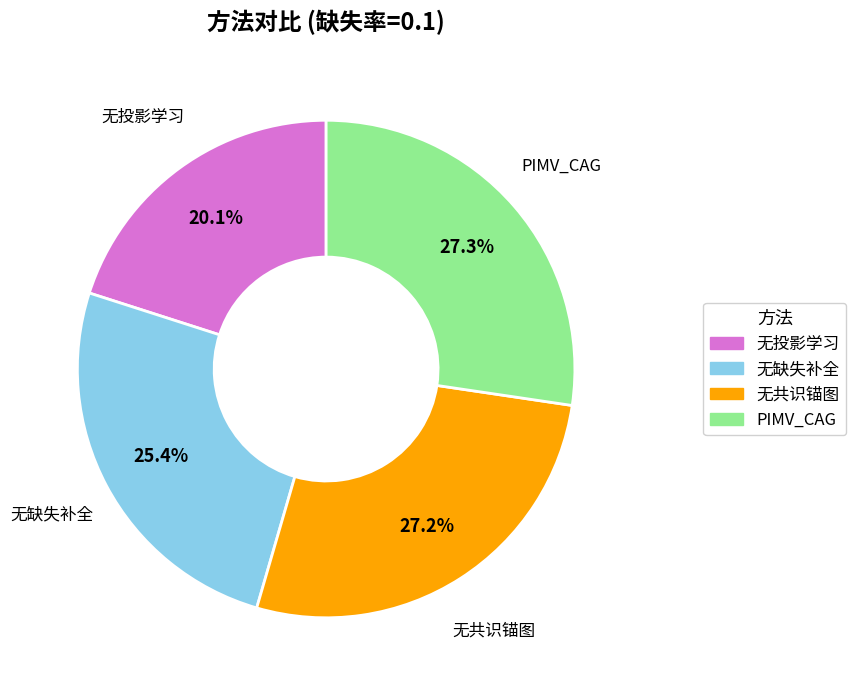

What percentage is NOT represented by PIMV_CAG?

72.7%